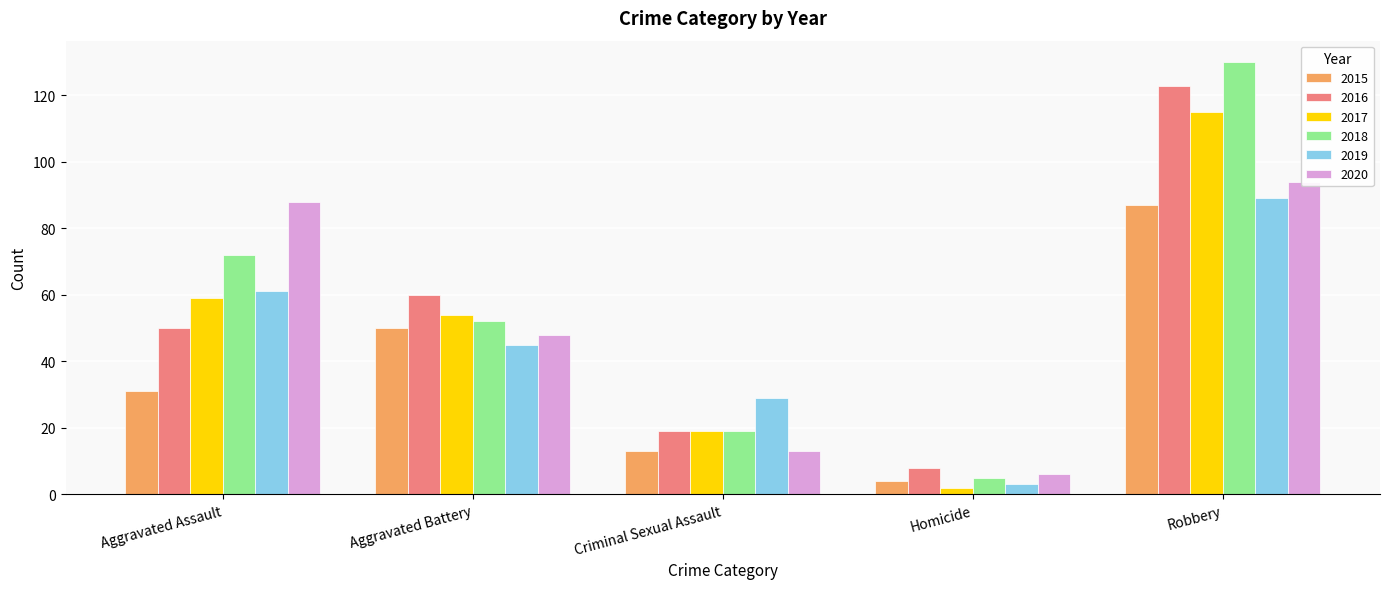

Which category has the highest value in the 2017 series?

Robbery